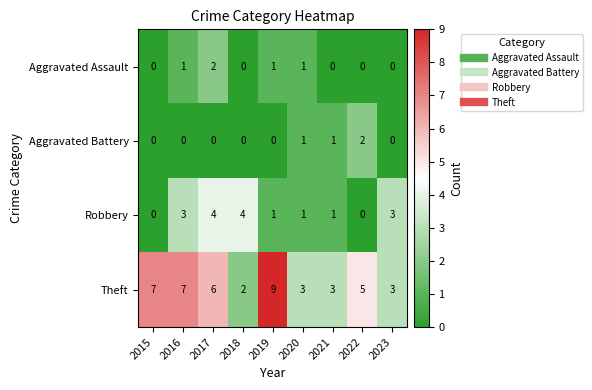

How many categories are shown in the chart?

9